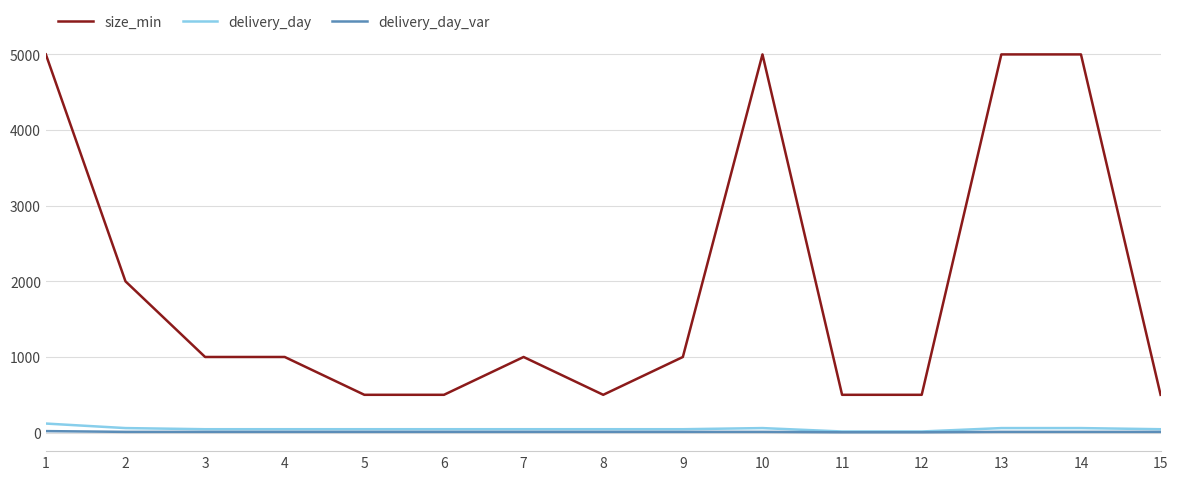

True or false: size_min and delivery_day_var cross at least once.

False